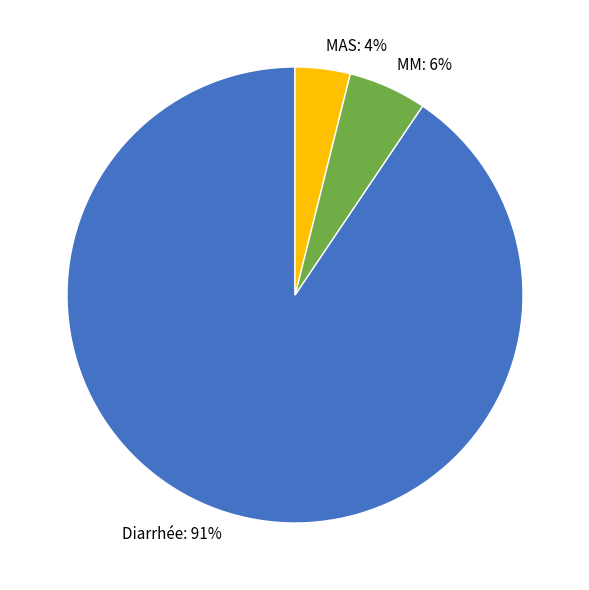

Rank the categories by value from lowest to highest.

MAS, MM, Diarrhée